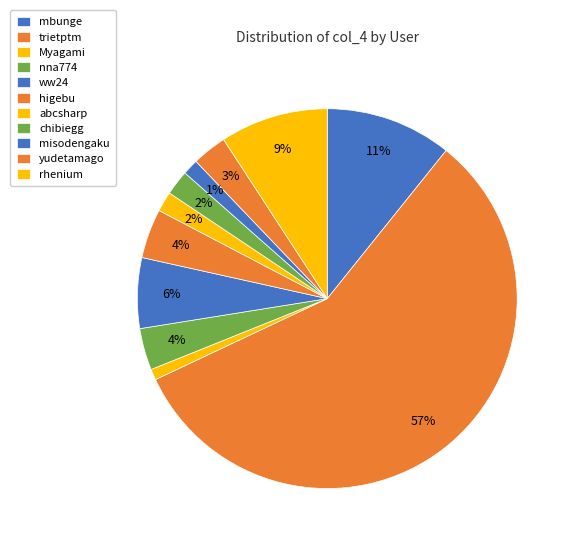

To the nearest percent, what is the combined percentage of Myagami and trietptm?

58%